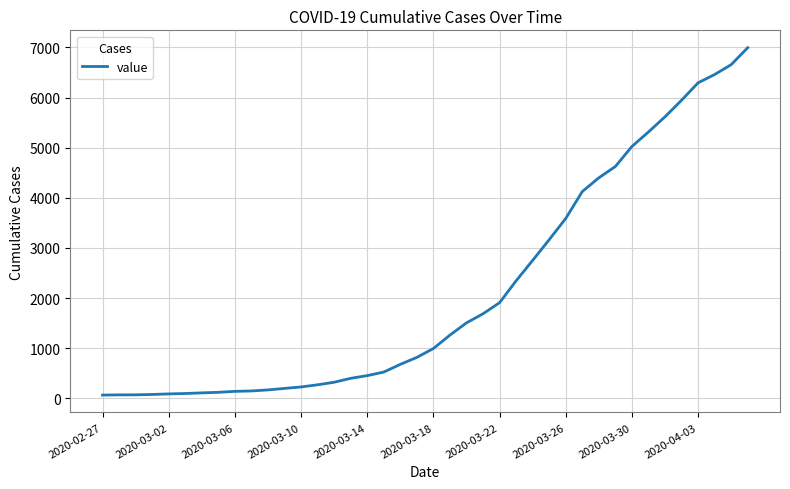

What is the sum of all values?

85677